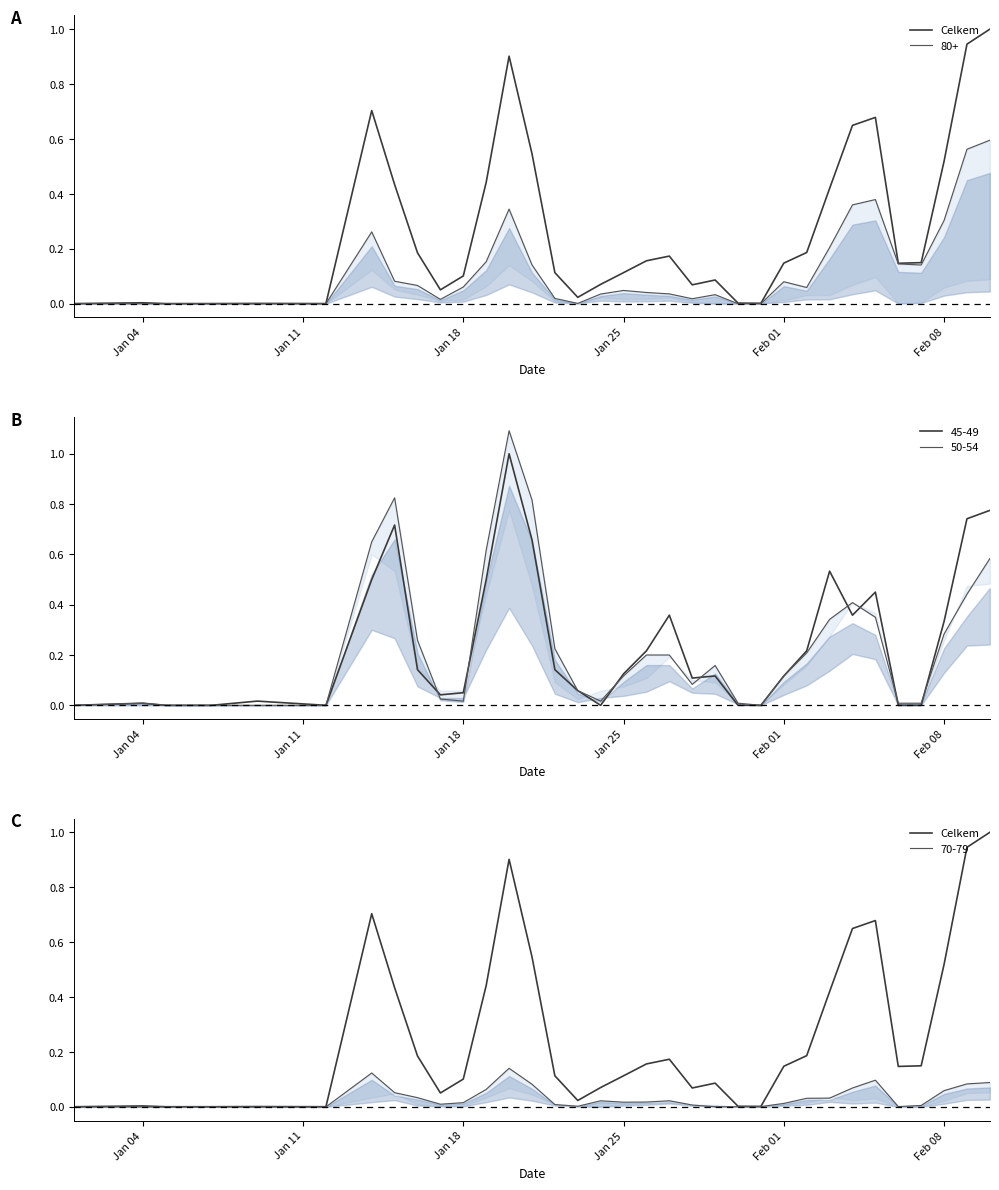

What is the difference between the maximum and second lowest values?

1.0